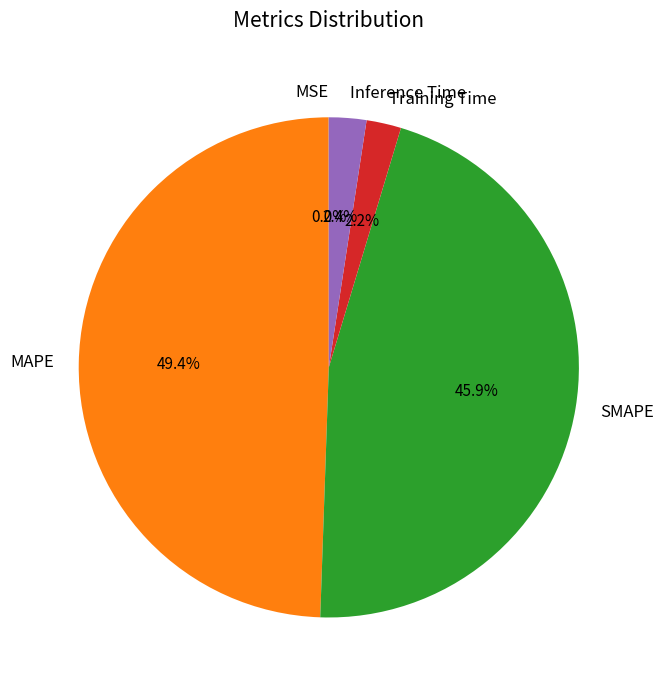

Does MAPE represent more than half of the total?

No